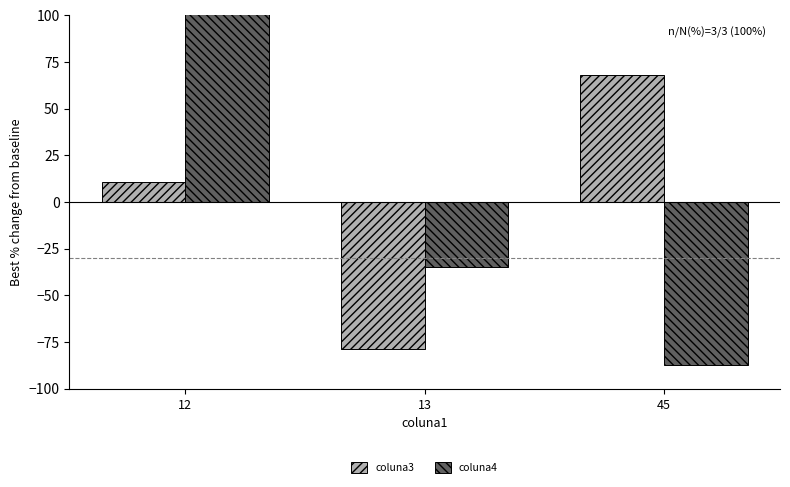

How many series are shown in this chart?

2